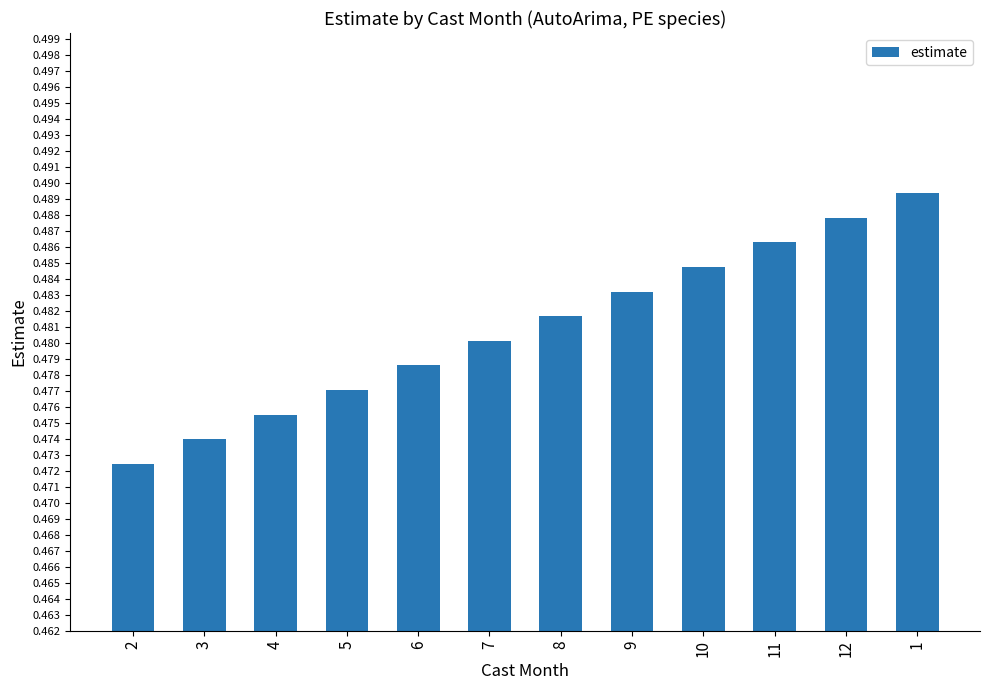

True or false: the data shows 0.8 at 12.

False